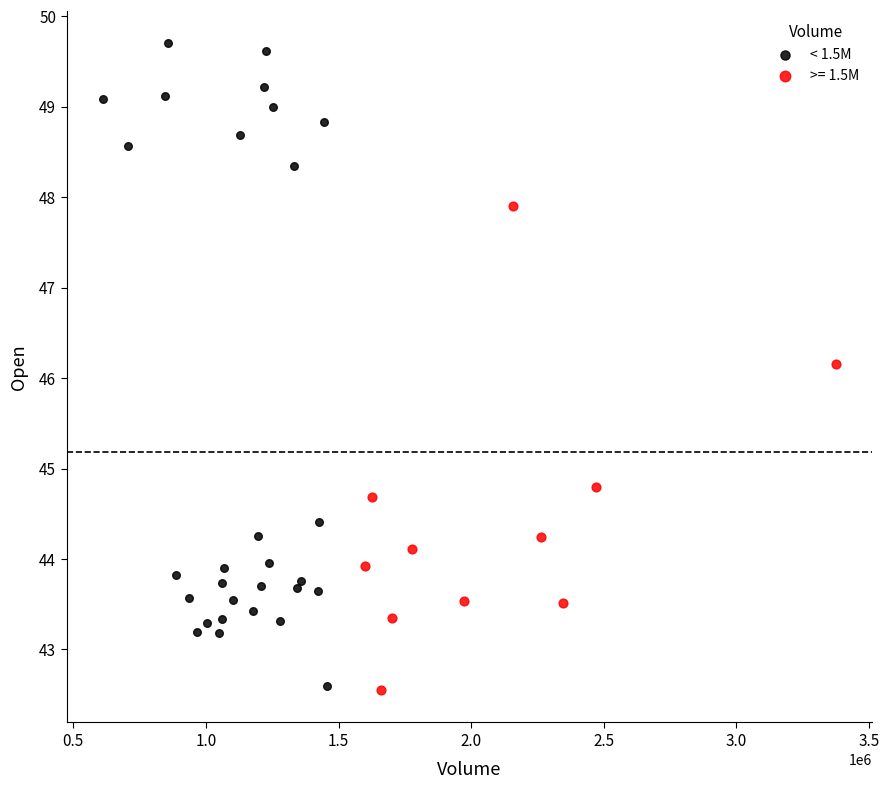

Which series contains the highest Y value?

< 1.5M